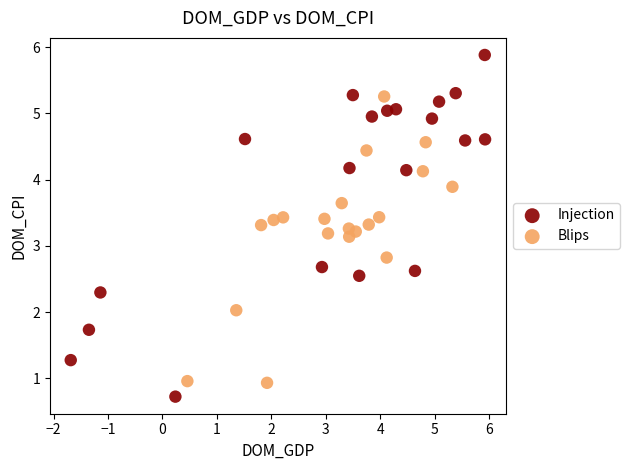

Which series has the largest Y range (max minus min)?

Injection